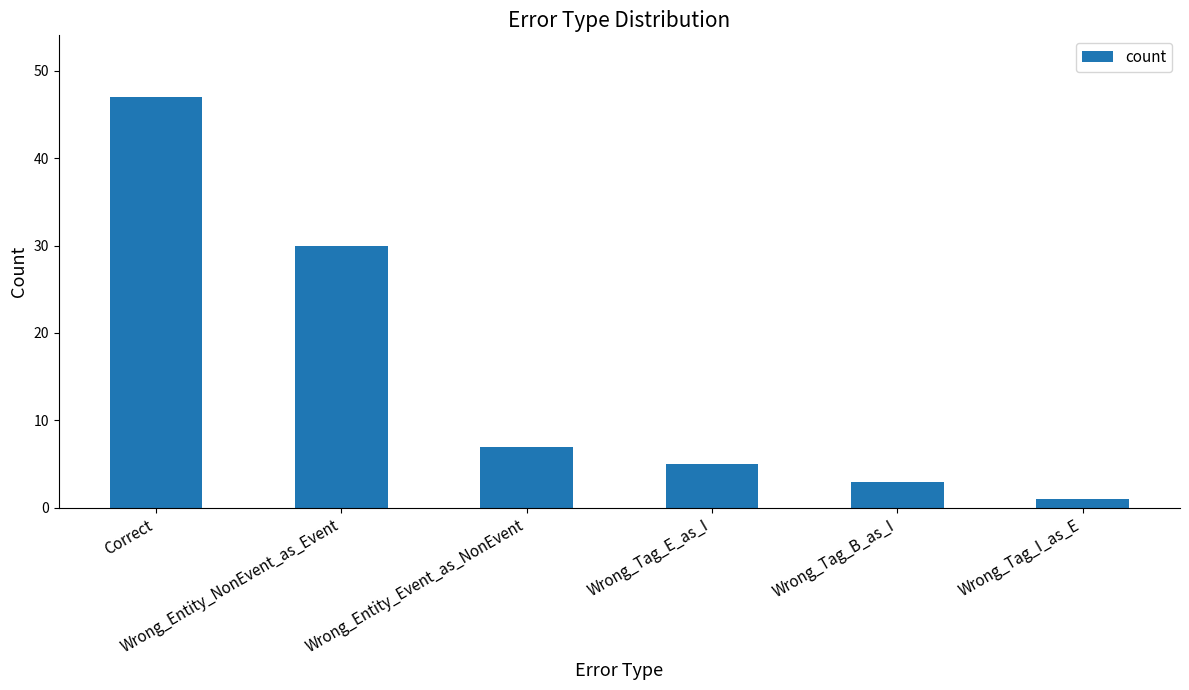

What is the difference between the maximum and second lowest values?

44